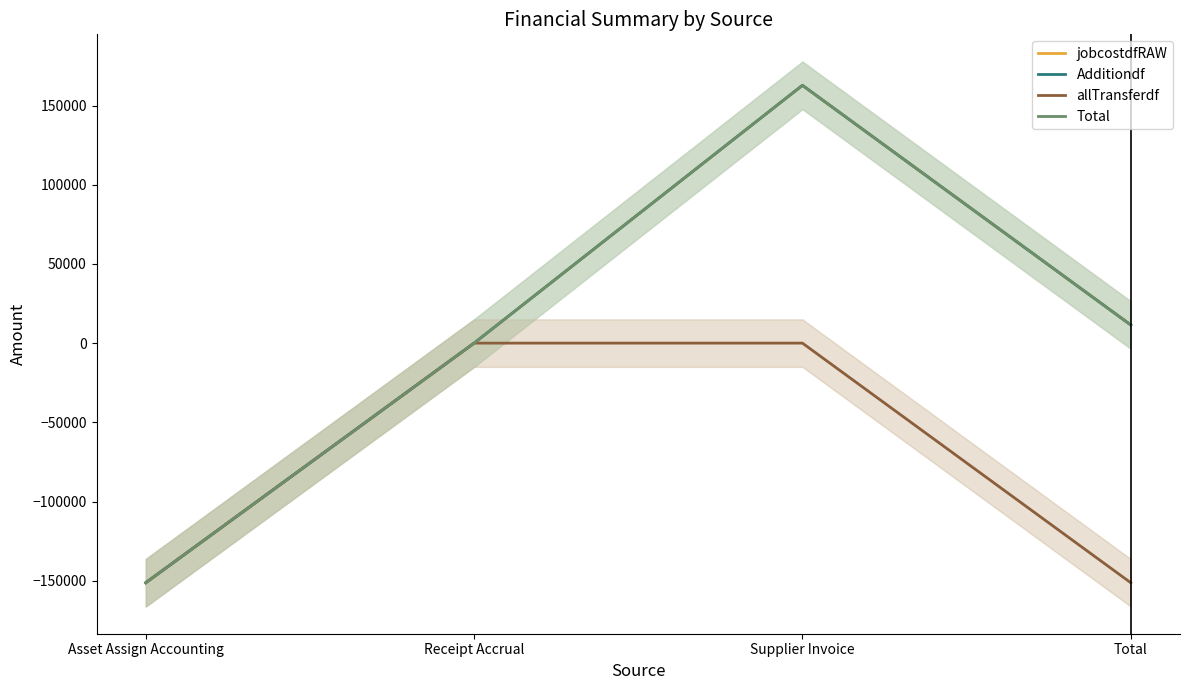

How many series are shown in this chart?

4